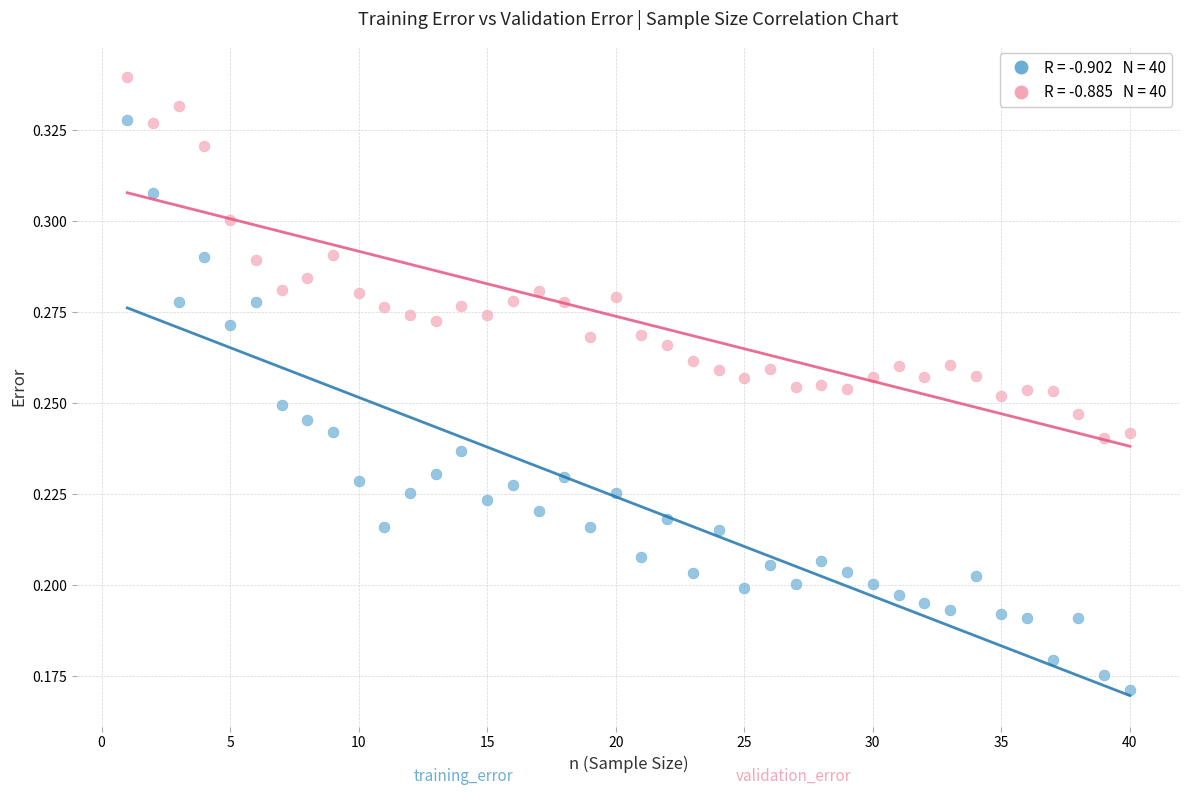

Across all data points, what is the range of X values (max minus min)?

39.0